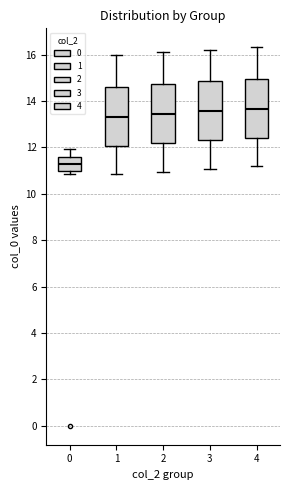

Reading left to right, read every box against the y-axis: the position of its median line, the range the box covers, and the ends of its whiskers. The values are not printed on the chart, so give them approximately, as read against the axis.

0: median 11.2, box 11.0 to 11.6, whiskers 10.8 to 12.0
1: median 13.4, box 12.0 to 14.6, whiskers 10.8 to 16.0
2: median 13.4, box 12.2 to 14.8, whiskers 11.0 to 16.2
3: median 13.6, box 12.4 to 14.8, whiskers 11.0 to 16.2
4: median 13.6, box 12.4 to 15.0, whiskers 11.2 to 16.4